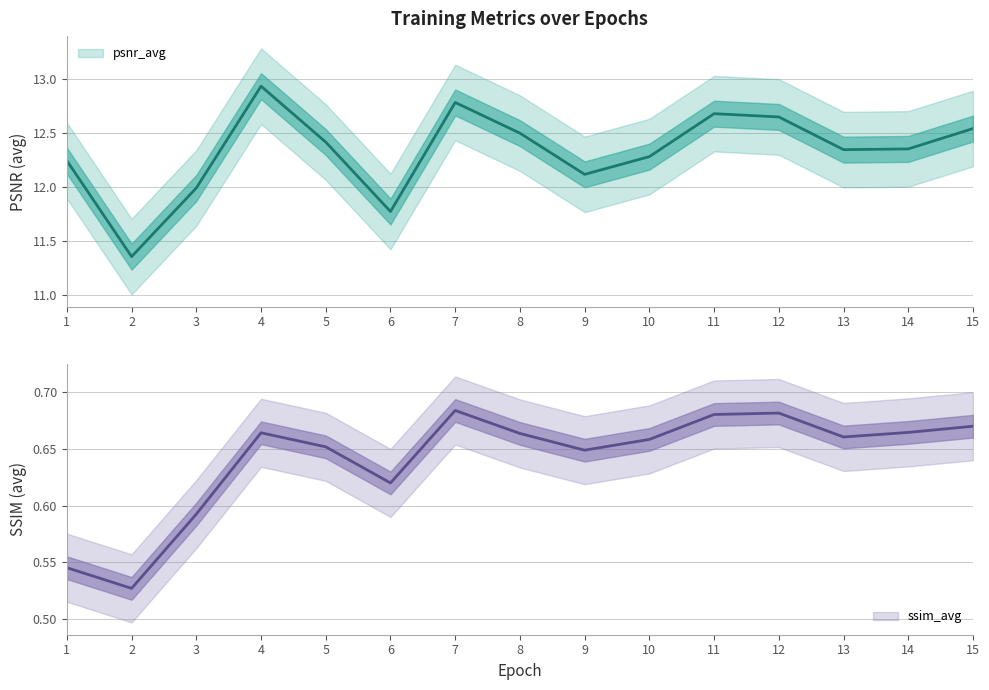

At which category does ssim_avg reach its first local valley?

2